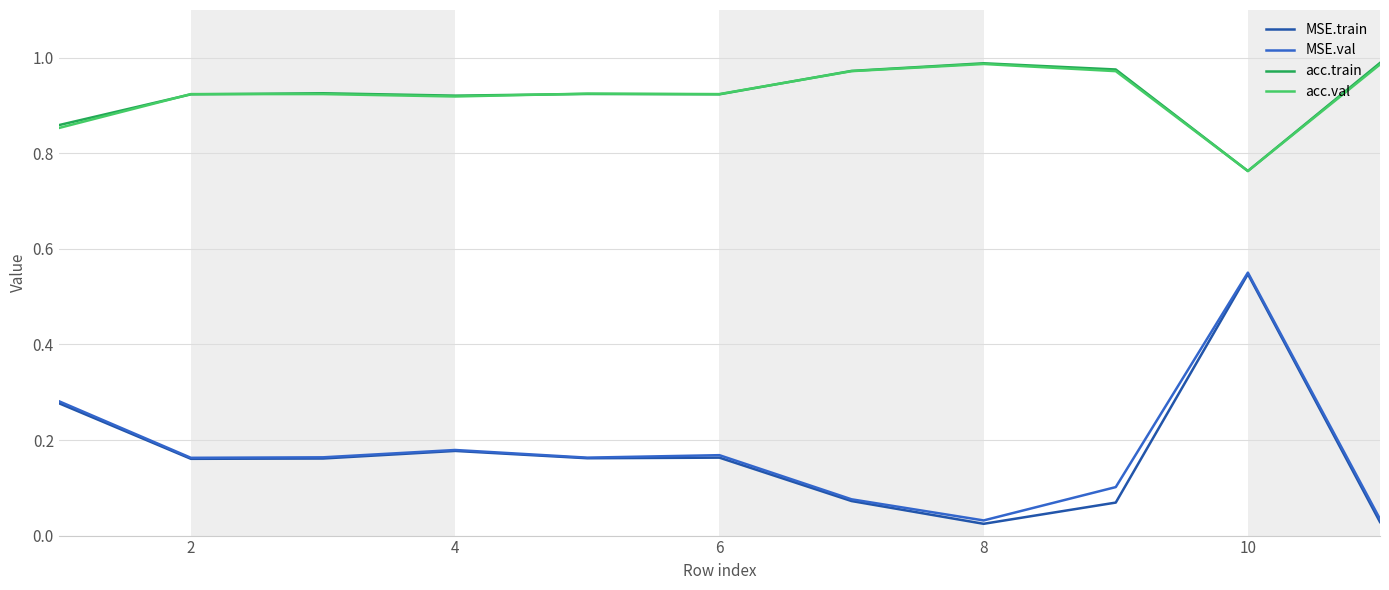

True or false: acc.val and MSE.val intersect in this chart.

False